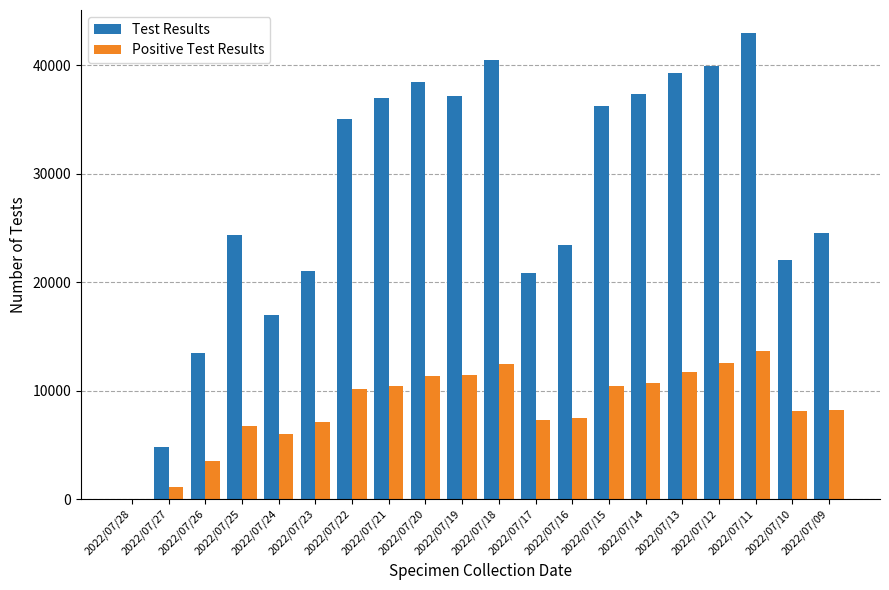

How many distinct data groups are displayed?

2